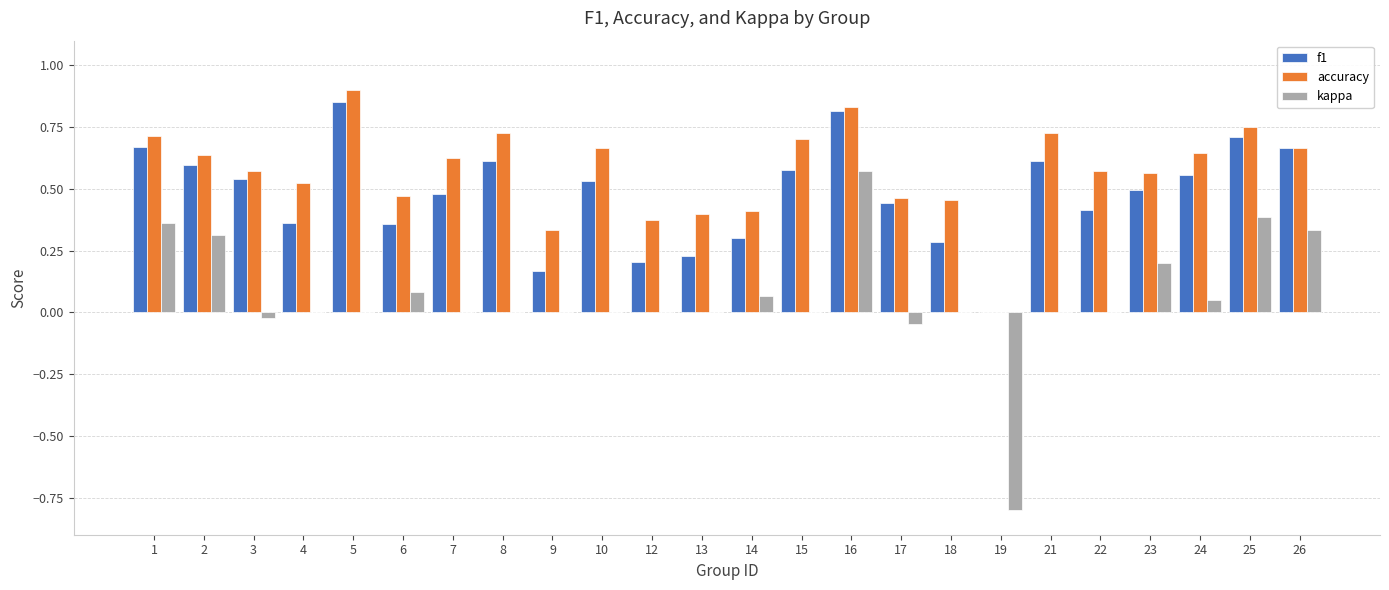

Which category has the highest value across all series?

5